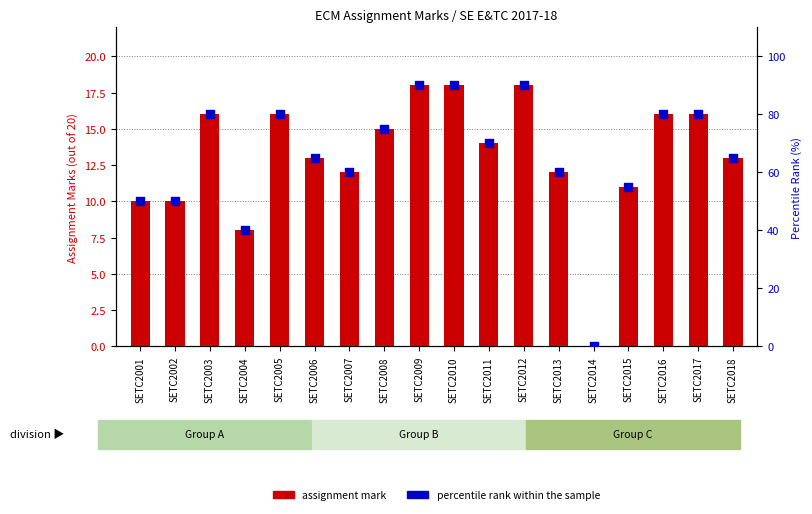

Which series reaches the maximum Y coordinate?

percentile rank within the sample